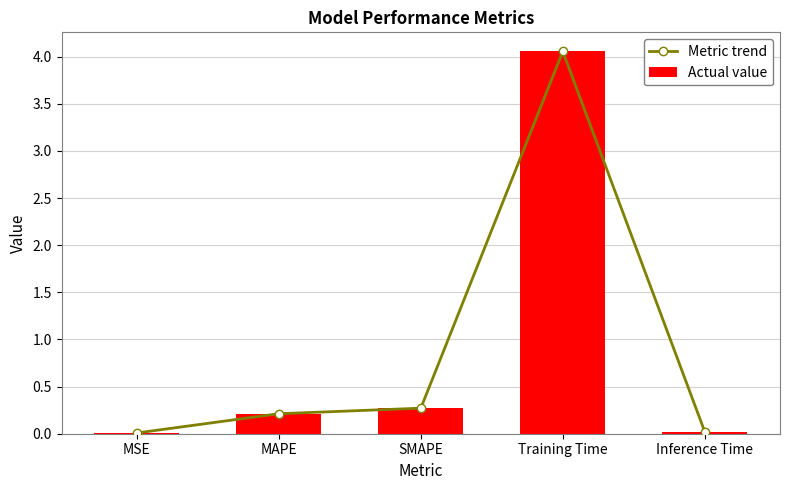

Where is Actual value nearest to the value 2?

SMAPE